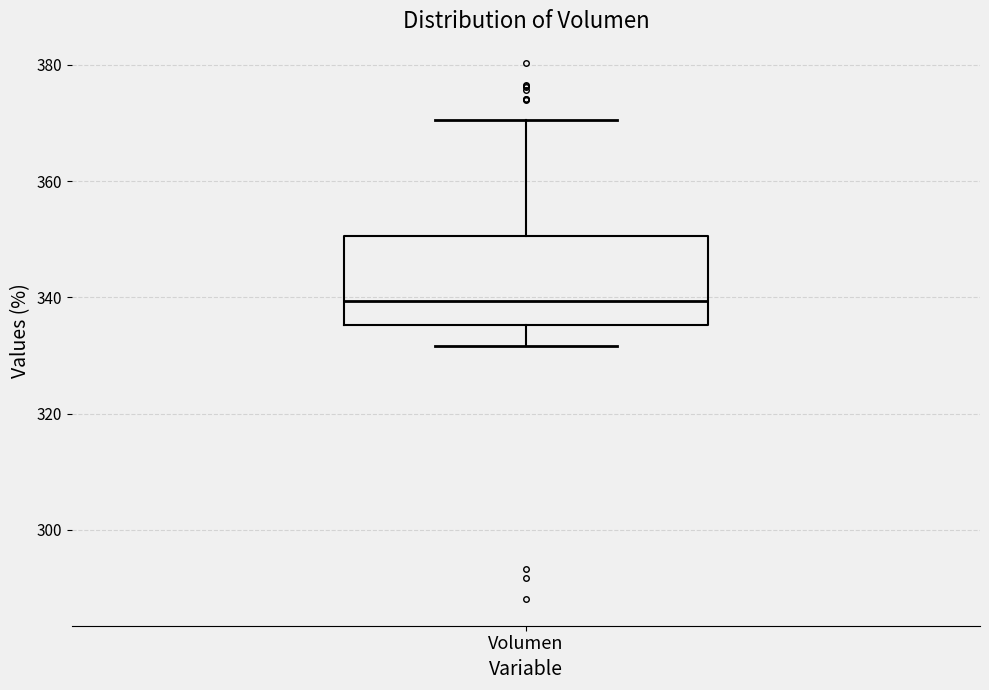

Where does the upper whisker of the box for Volumen end on the y-axis? The values are not printed on the chart, so give them approximately, as read against the axis.

370